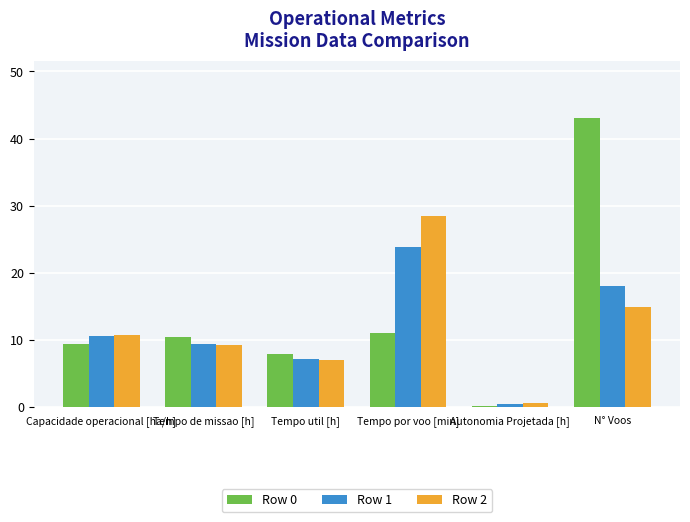

Which series has the largest total across all categories?

Row 0